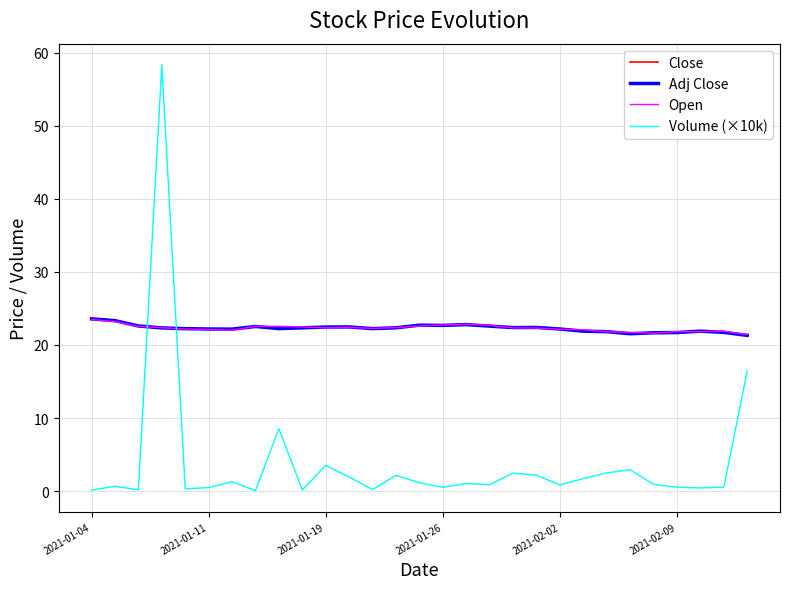

Which series has the largest range (max minus min)?

Volume (×10k)